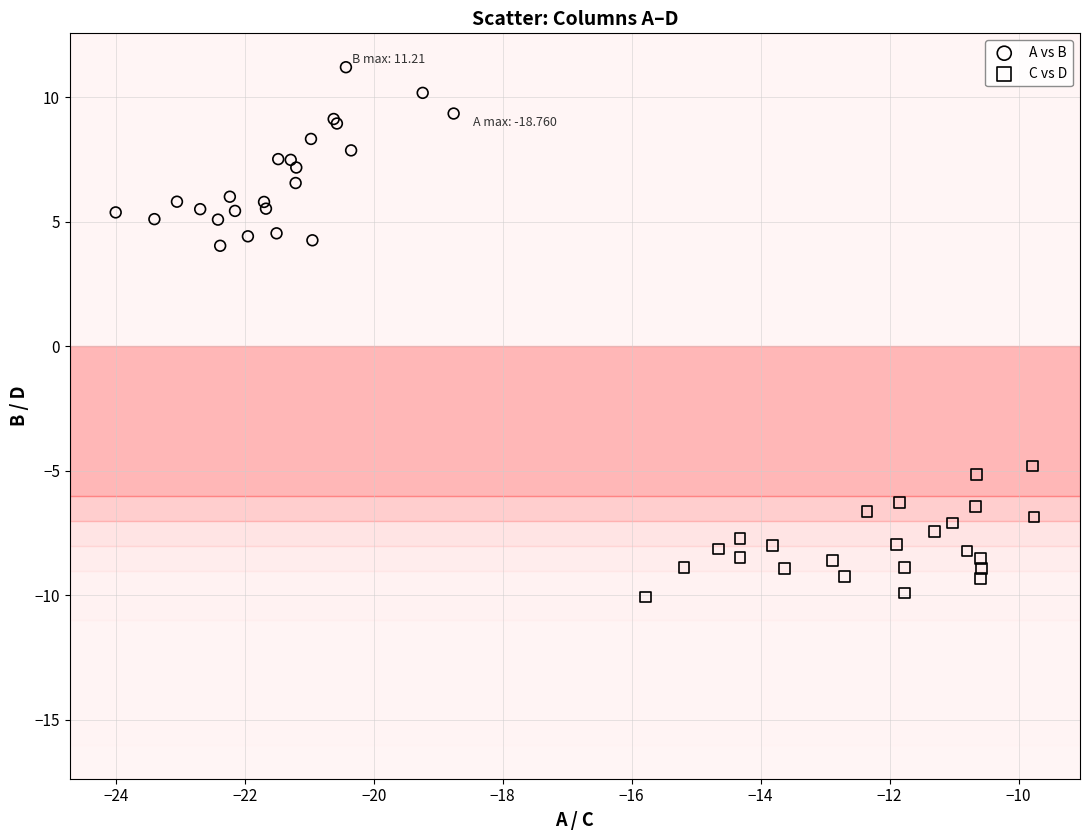

Which series has the widest spread of Y values?

A vs B